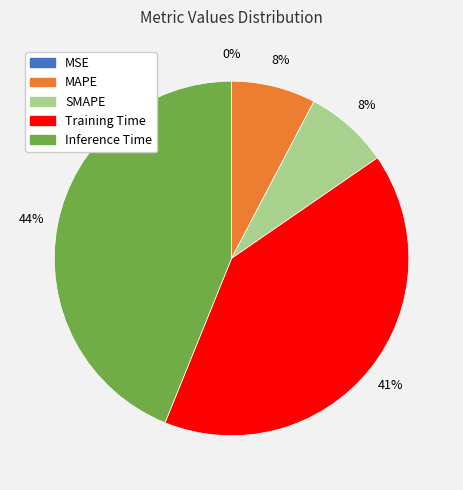

Which category has the biggest portion of the pie?

Inference Time